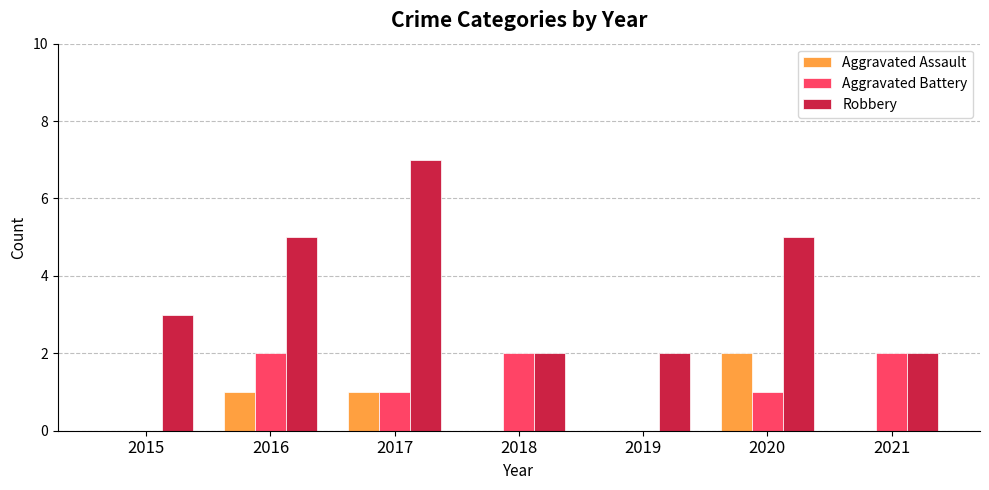

What is the total value across all series at 2016?

8